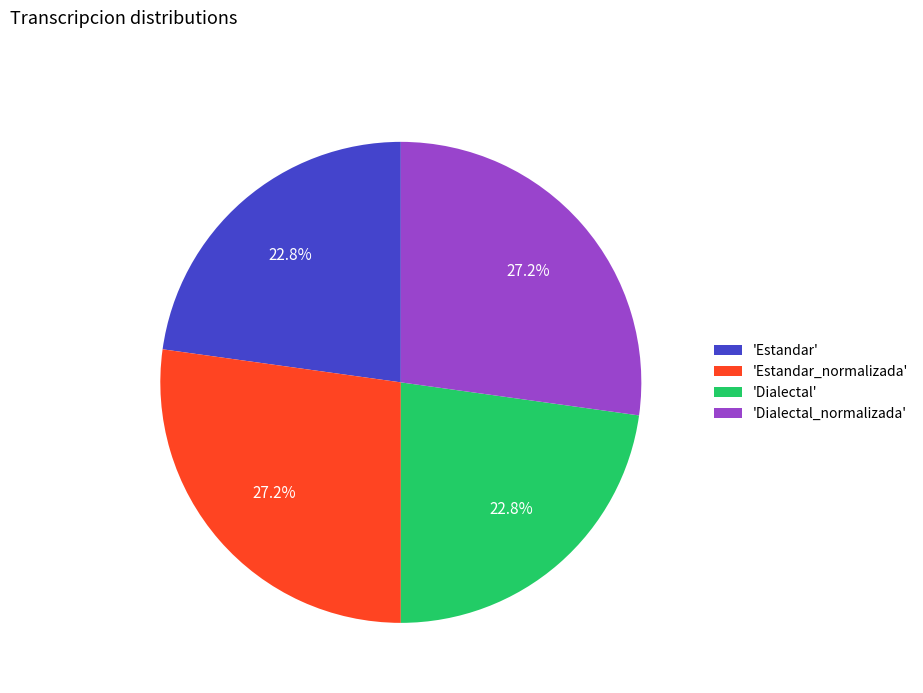

How many slices are in this pie chart?

4